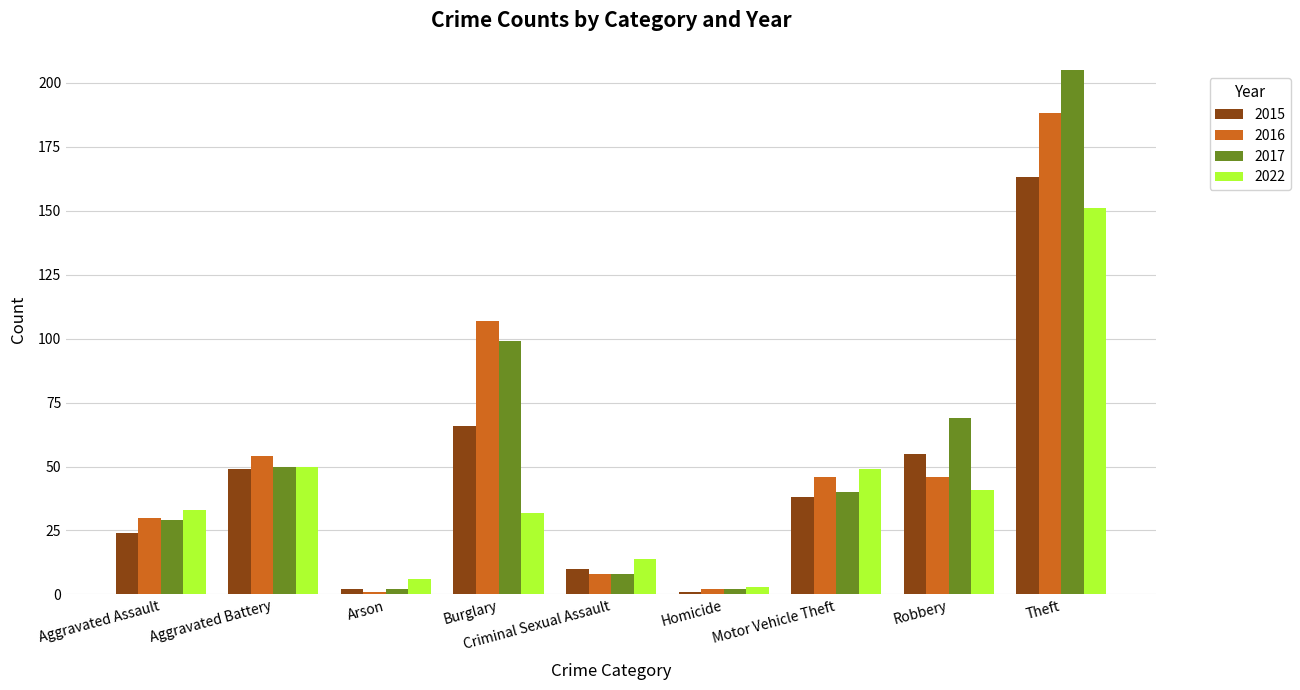

Rank the series by their maximum value, from lowest to highest.

2022, 2015, 2016, 2017